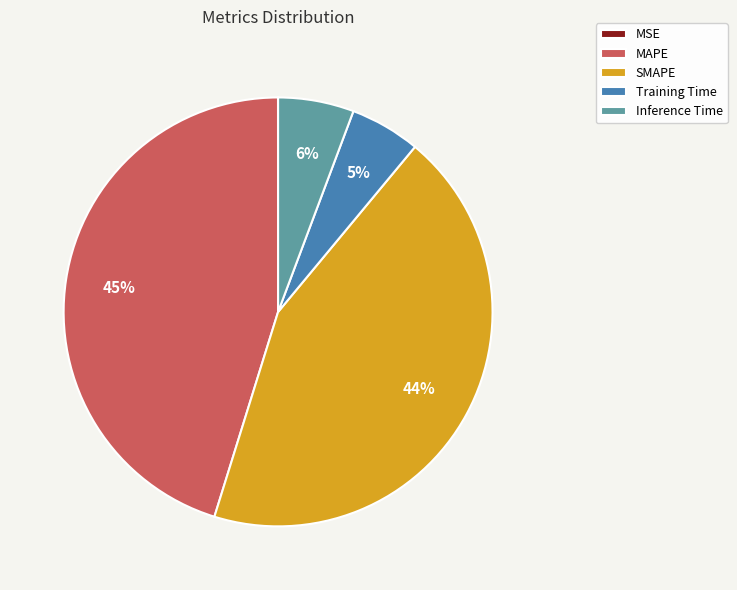

True or false: MAPE accounts for 59% of the total.

False